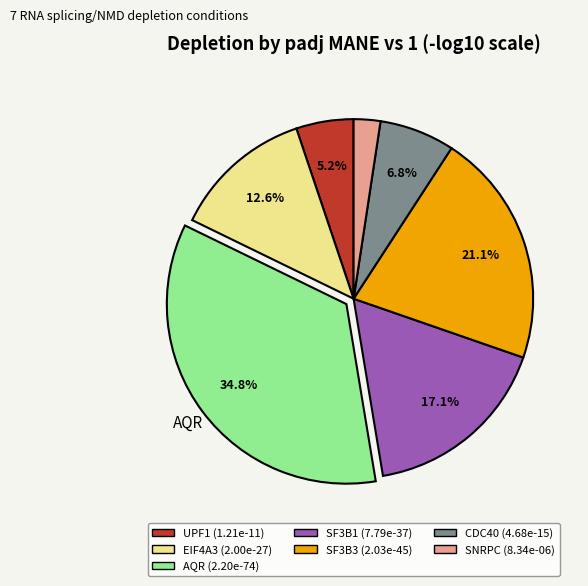

Count the number of slices in the pie.

7